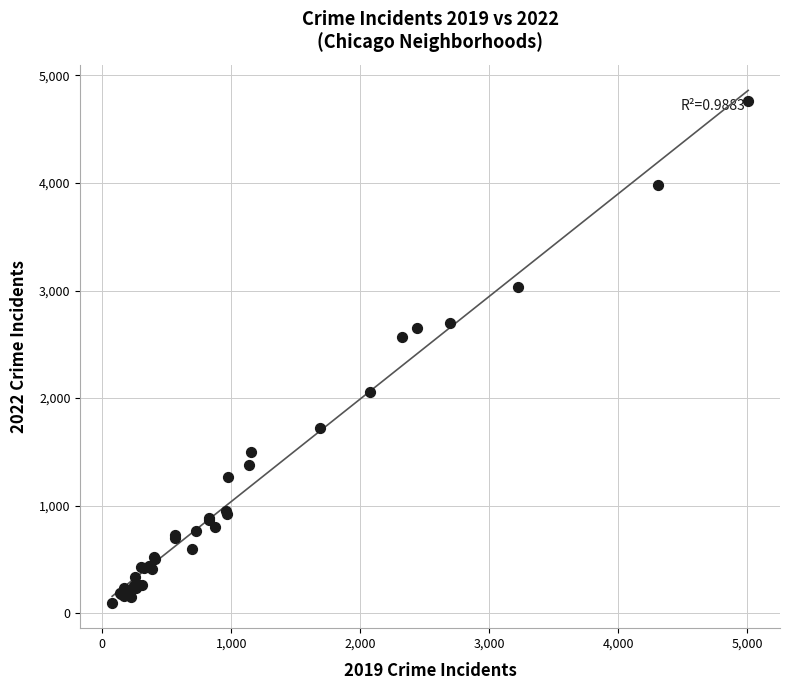

What Y value in the scatter plot is closest to 2430?

2565